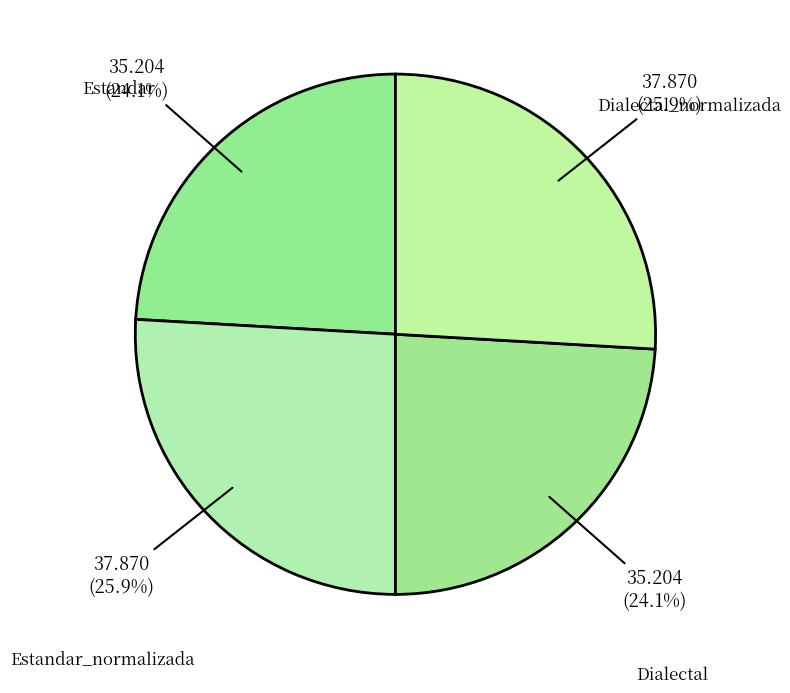

How many segments does this pie chart have?

4